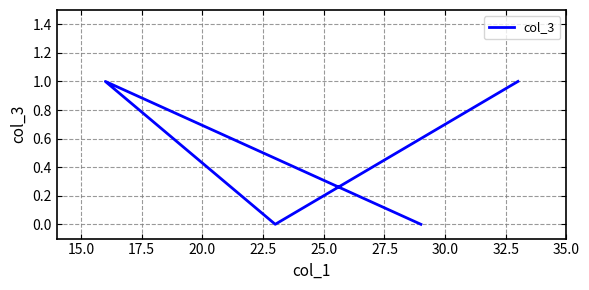

What is the change in value from 15.0 to 17.5?

+1